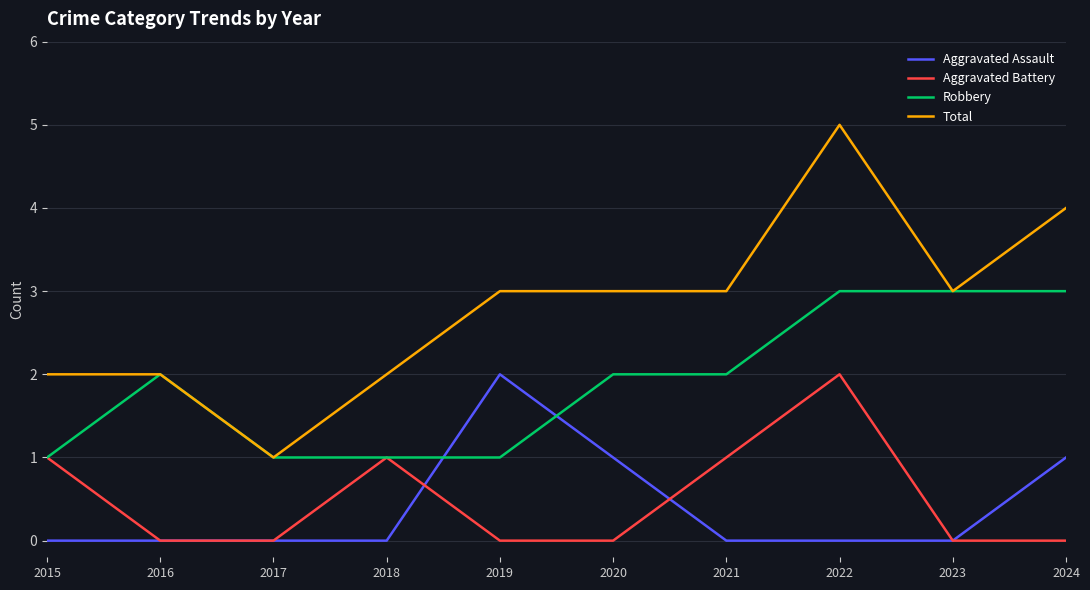

The Aggravated Assault series shows 2 at 2024. True or false?

False